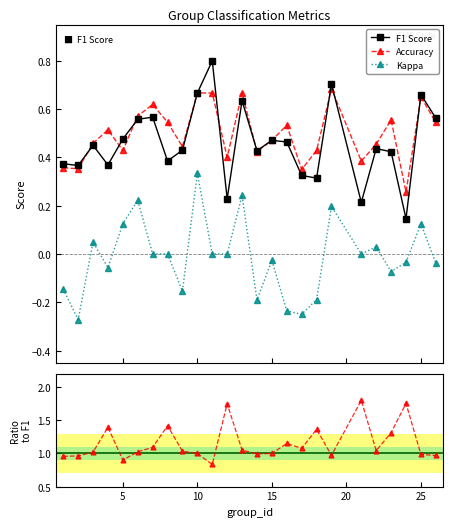

True or false: Accuracy has more than 2 points higher than both neighbors.

True